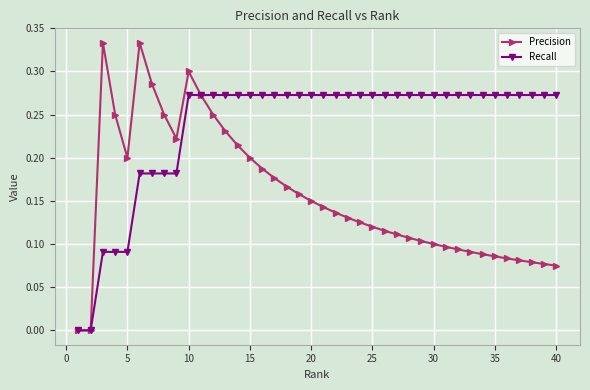

How many distinct data groups are displayed?

2